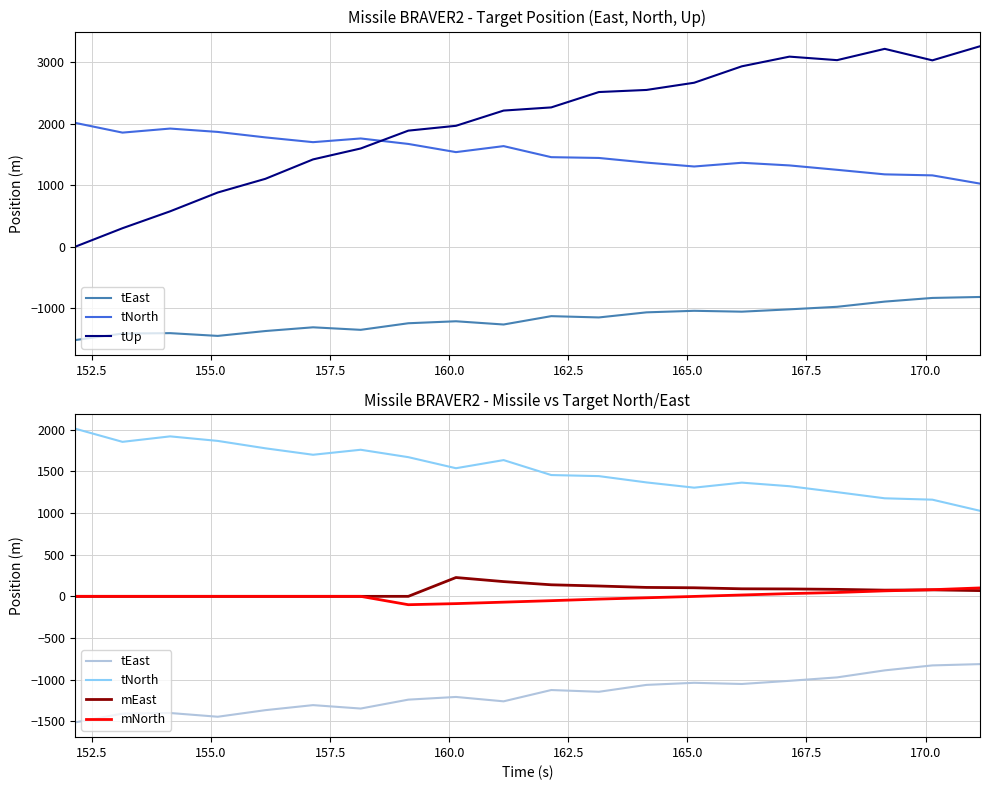

What is the value of the tUp point at the 6th from the left?

1420.5